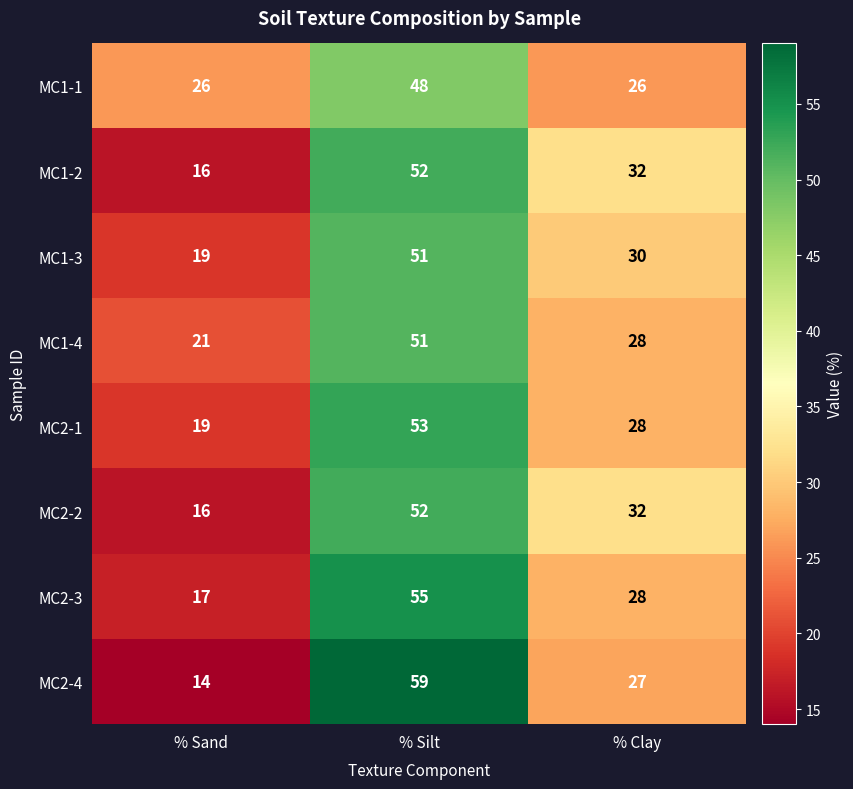

What is the smallest value displayed?

14